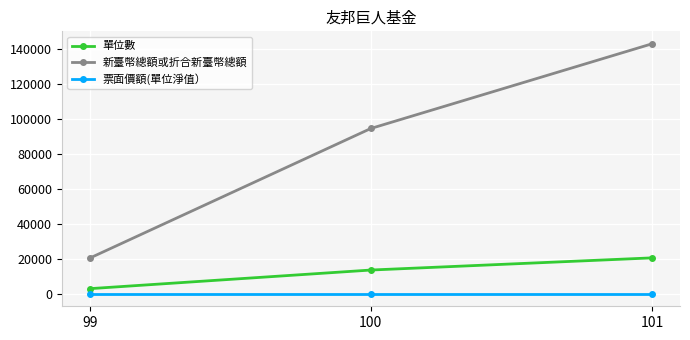

What is the average value of the 單位數 series?

12337.2